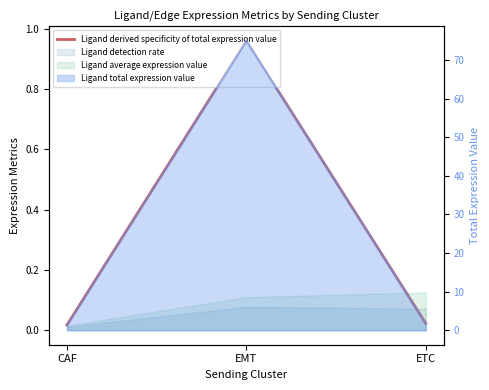

Rank the categories by value from lowest to highest.

CAF, ETC, EMT